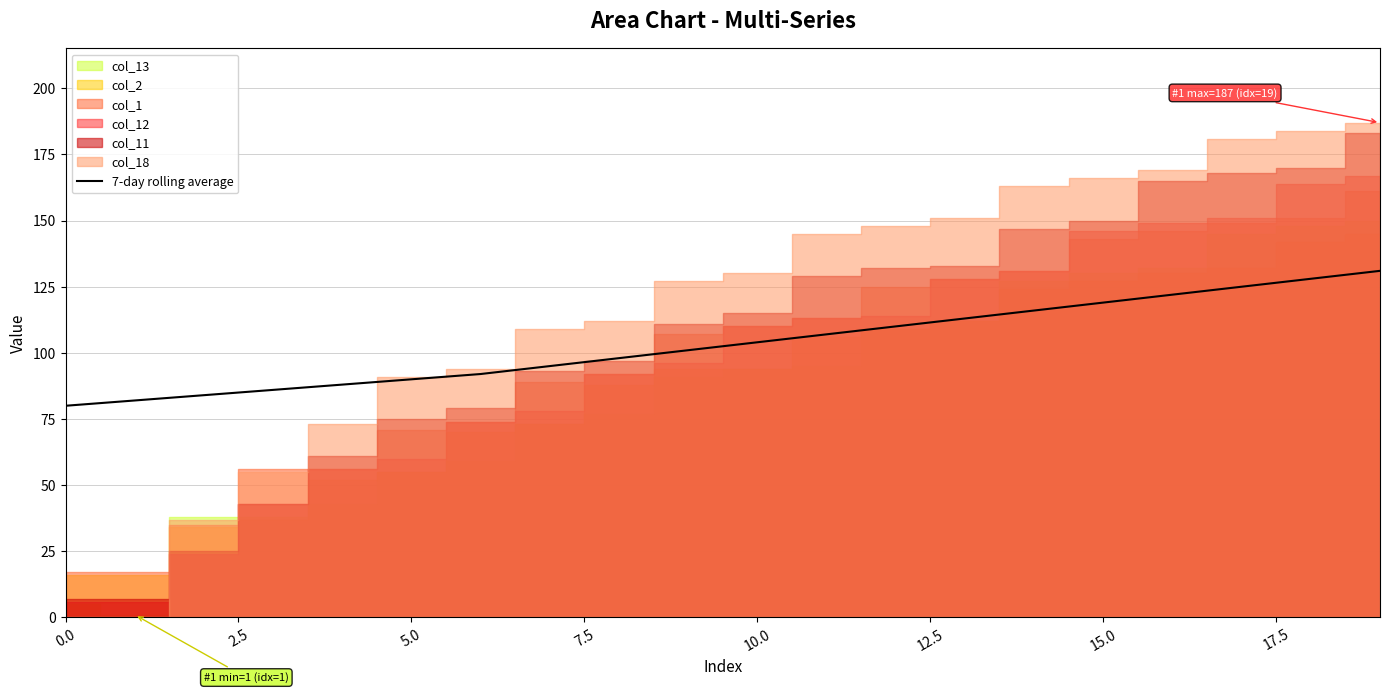

True or false: there are more than 2 points higher than both neighbors.

False